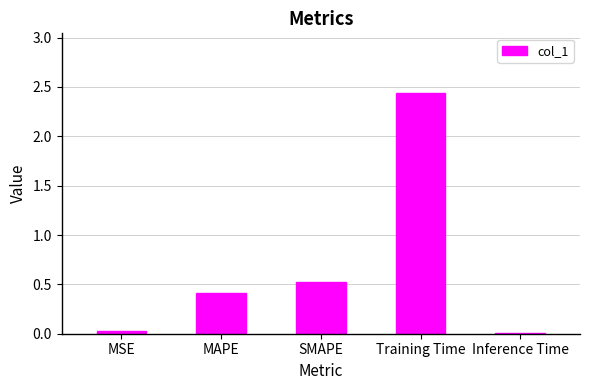

What is the sum of all values?

3.4